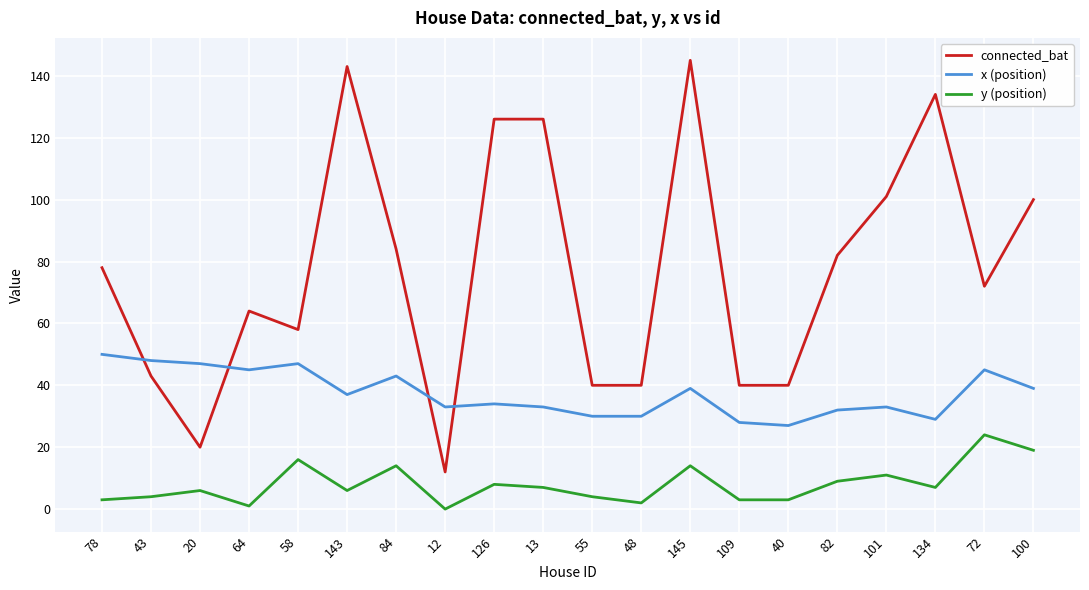

Rank the series at 58 from lowest to highest value.

y (position), x (position), connected_bat